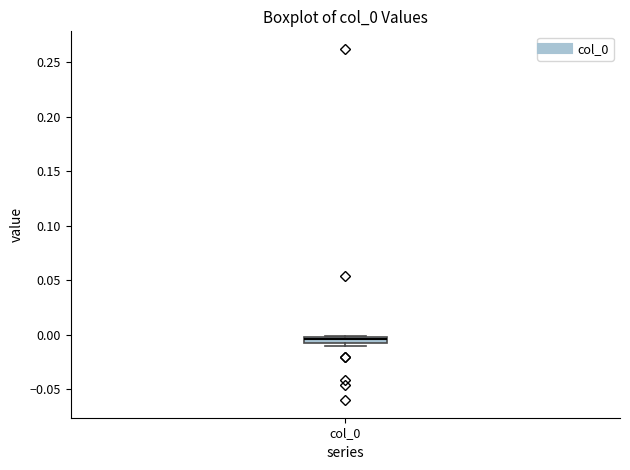

Where is the upper edge of the box for col_0 on the y-axis? The values are not printed on the chart, so give them approximately, as read against the axis.

0.000